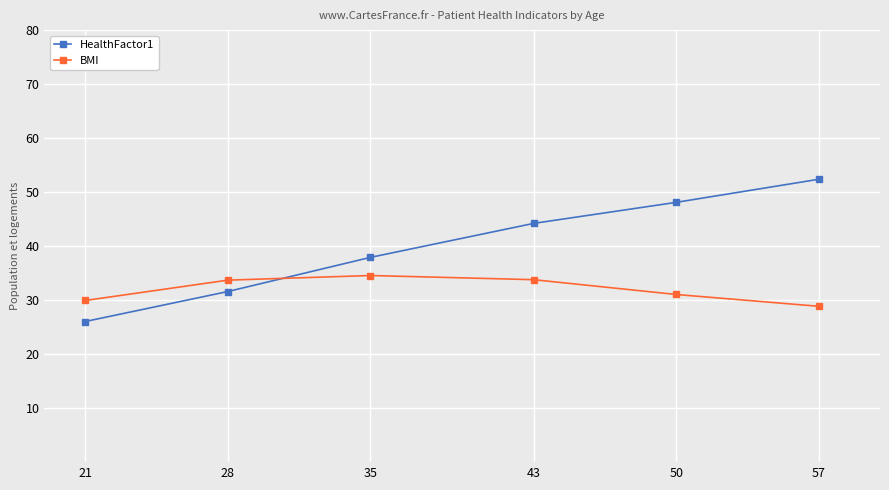

Is the value of HealthFactor1 at 35 greater than the value of BMI at 21?

Yes